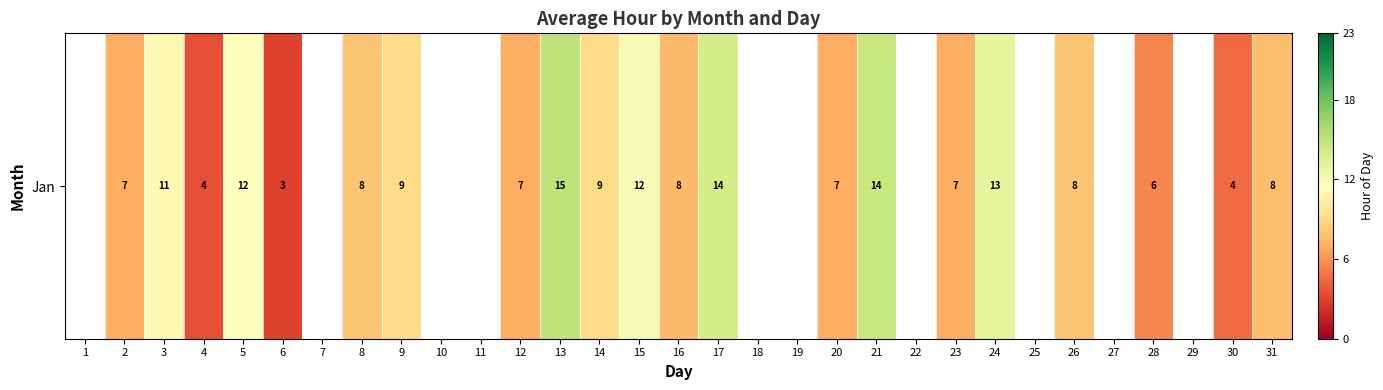

The chart shows a value of -0.4 at 10. True or false?

False